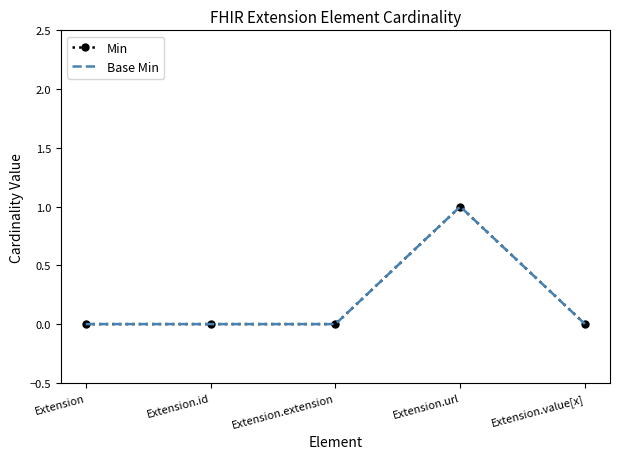

Reading left to right, list all the values displayed in this chart.

Min: Extension=0	Extension.id=0	Extension.extension=0	Extension.url=1	Extension.value[x]=0
Base Min: Extension=0	Extension.id=0	Extension.extension=0	Extension.url=1	Extension.value[x]=0